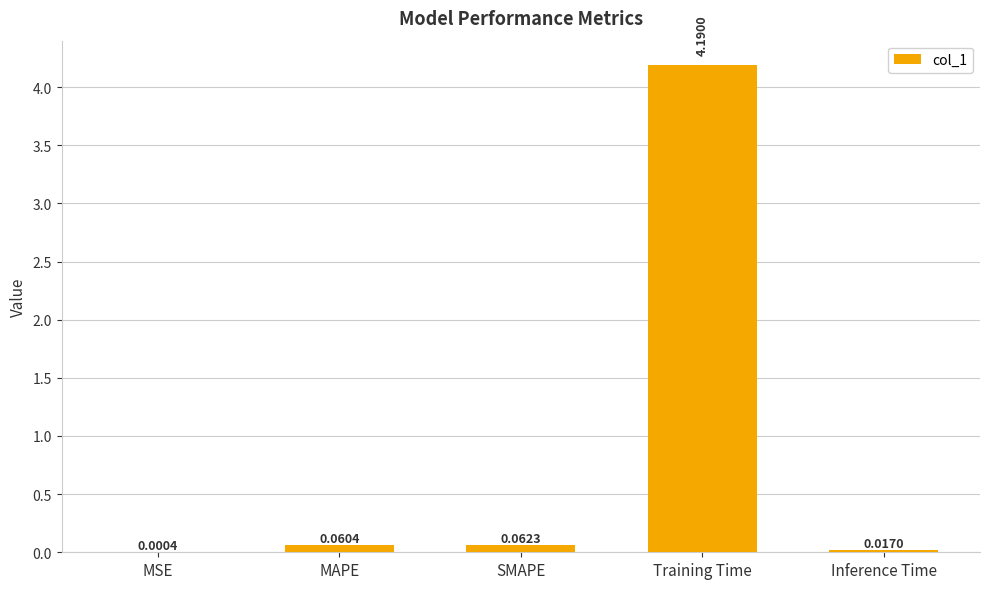

At which category does the chart reach its peak across all series?

Training Time